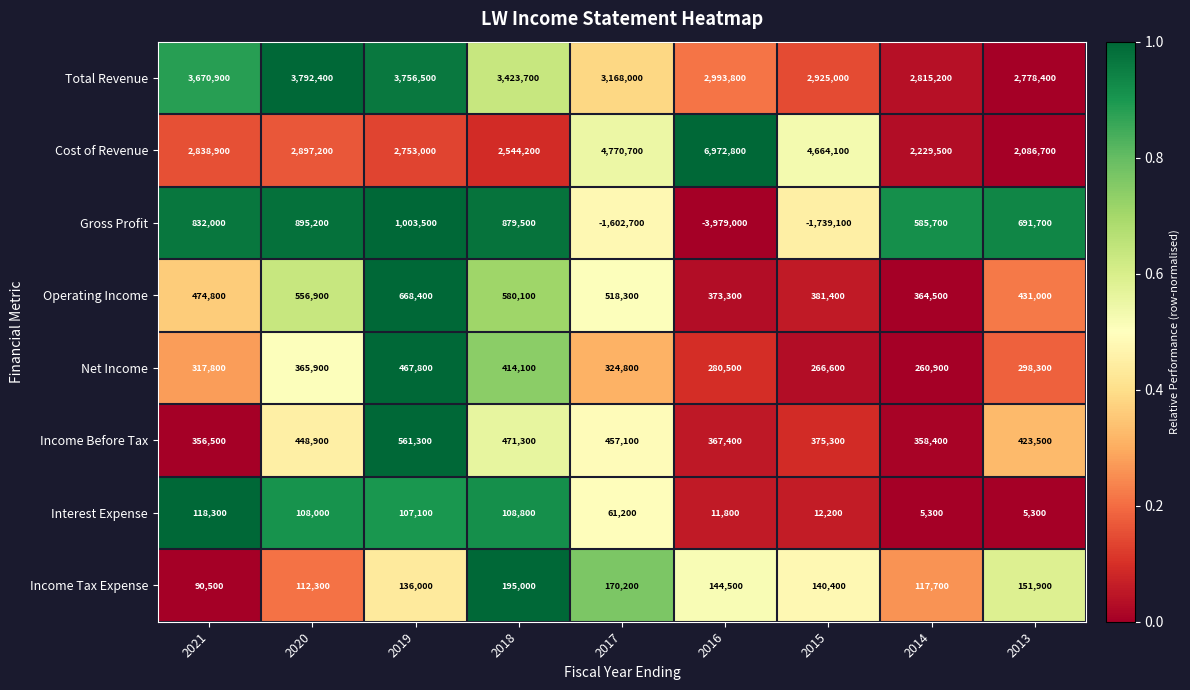

Rank the series by their maximum value, from lowest to highest.

Interest Expense, Income Tax Expense, Net Income, Income Before Tax, Operating Income, Gross Profit, Total Revenue, Cost of Revenue